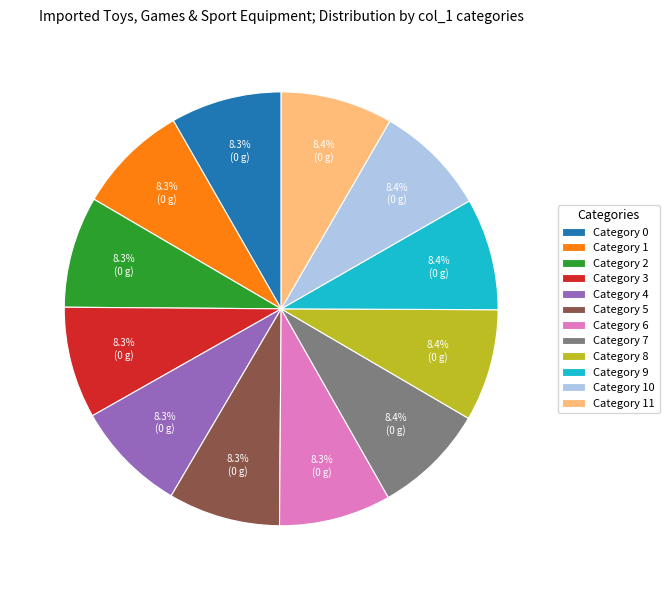

Is there any slice that represents more than half of the pie?

No